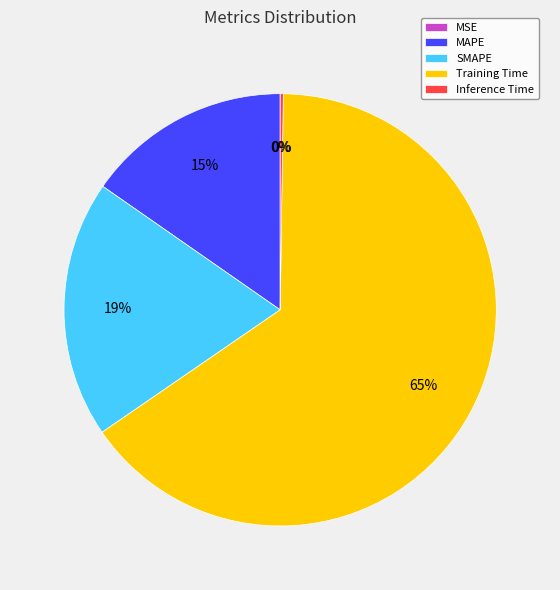

To the nearest percent, what is the difference between the SMAPE and Training Time slice percentages?

46%